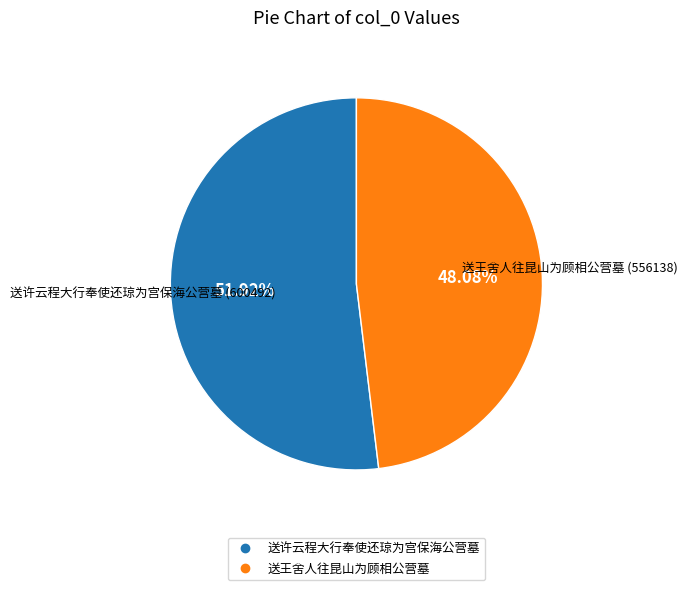

Which category has the smallest portion of the pie?

送王舍人往昆山为顾相公营墓